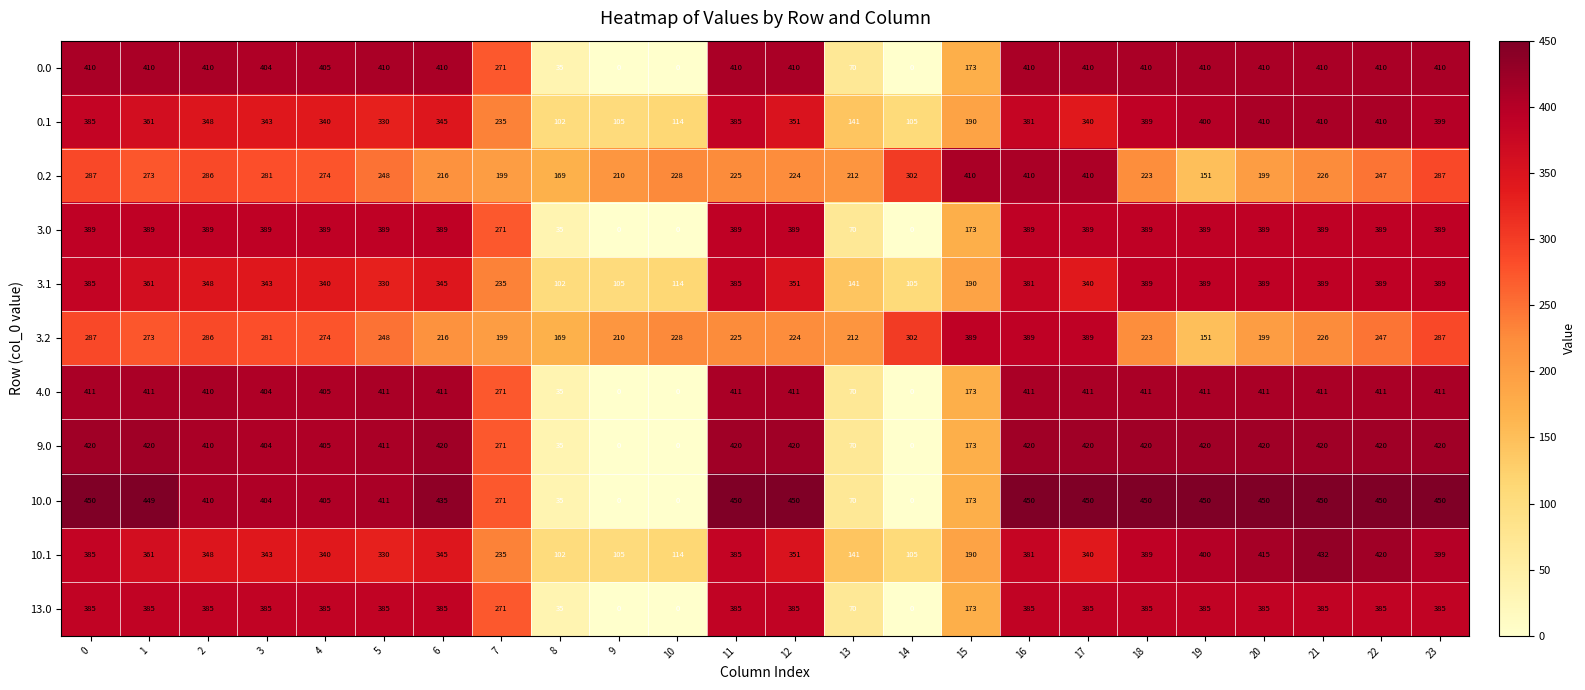

What is the difference between the highest and lowest values at 22?

203